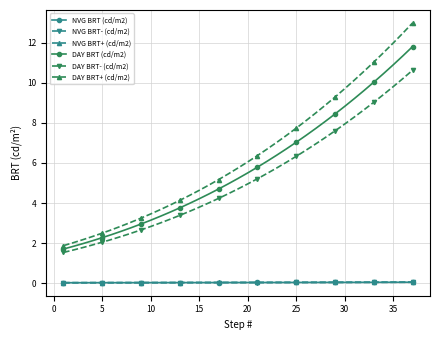

Does the chart display data point markers on the line(s)?

Yes